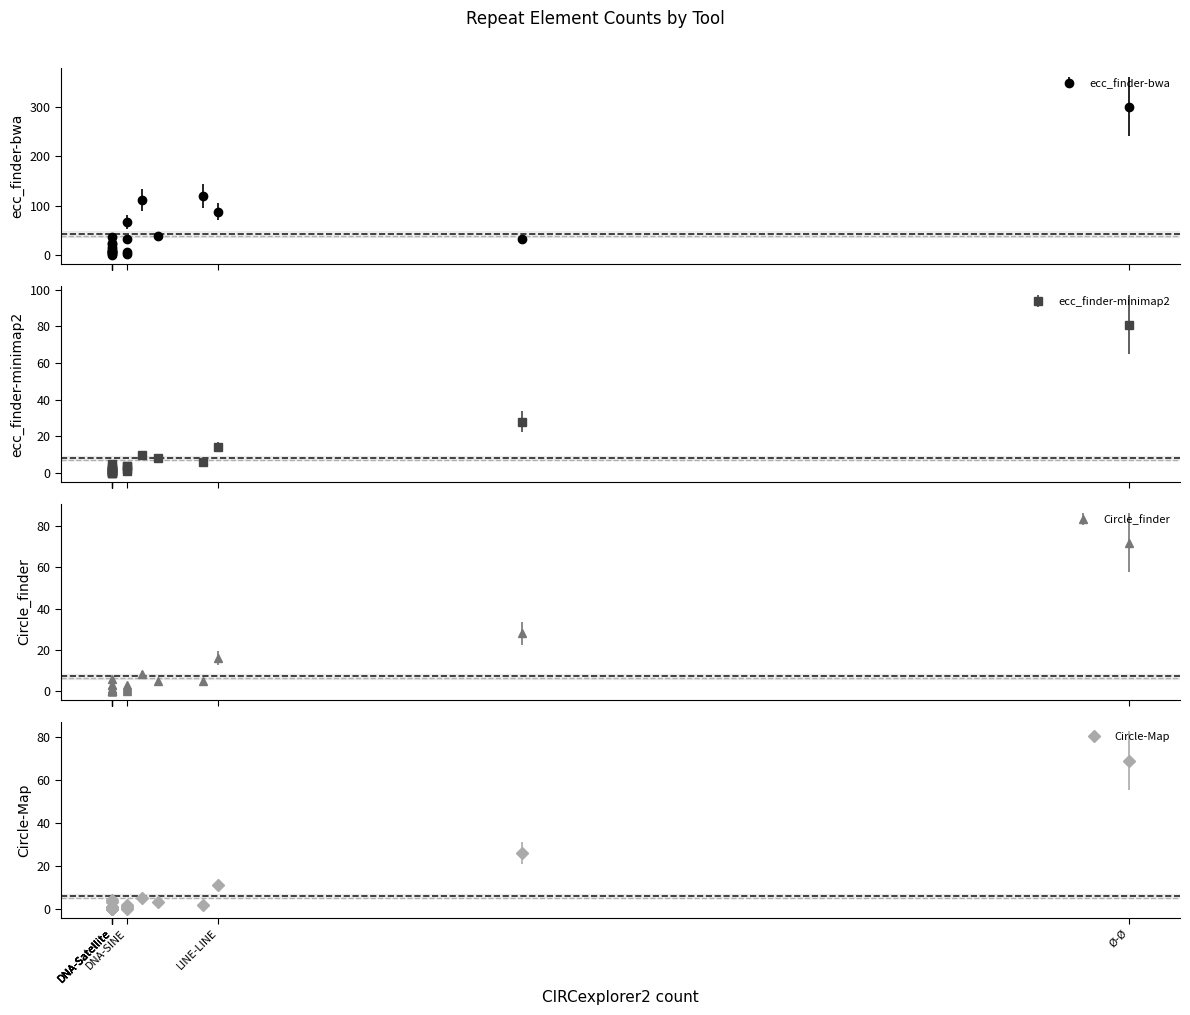

What is the average value of the Circle-Map series?

7